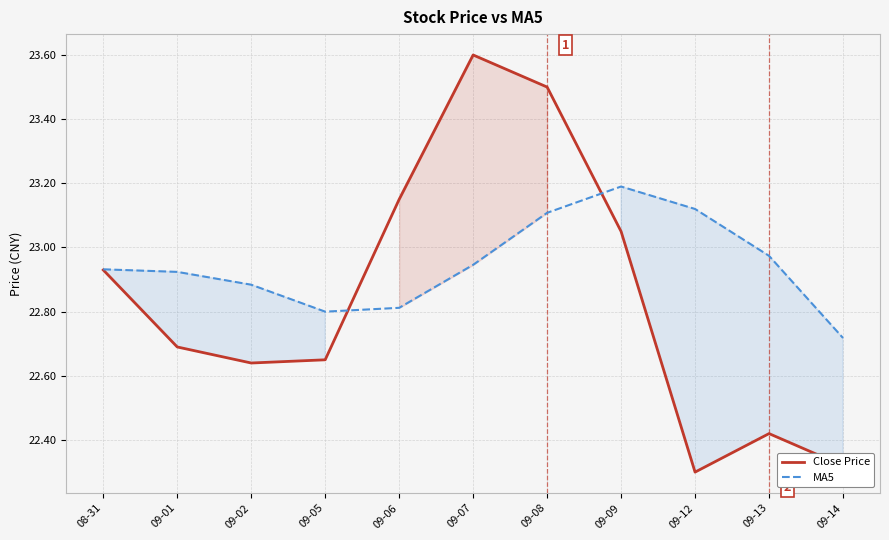

What is the average value of the MA5 series?

22.9